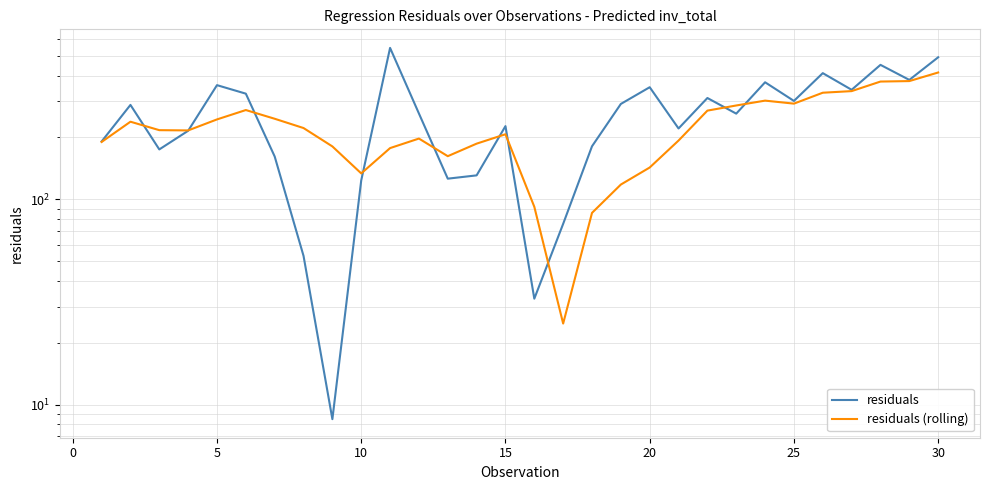

How many intersections are there between residuals (rolling) and residuals?

10